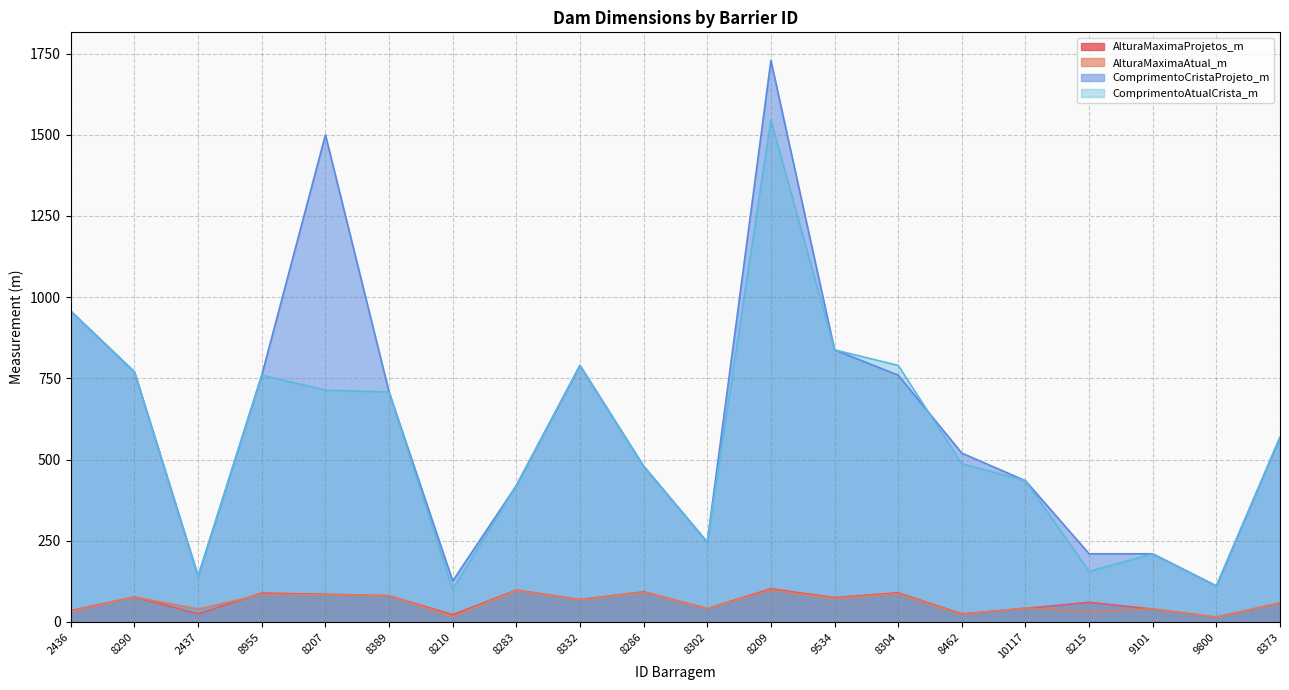

True or false: ComprimentoCristaProjeto_m and AlturaMaximaAtual_m intersect in this chart.

False